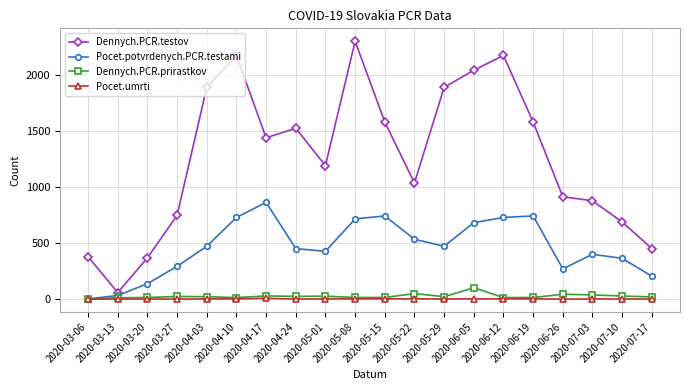

How many series are shown in this chart?

4